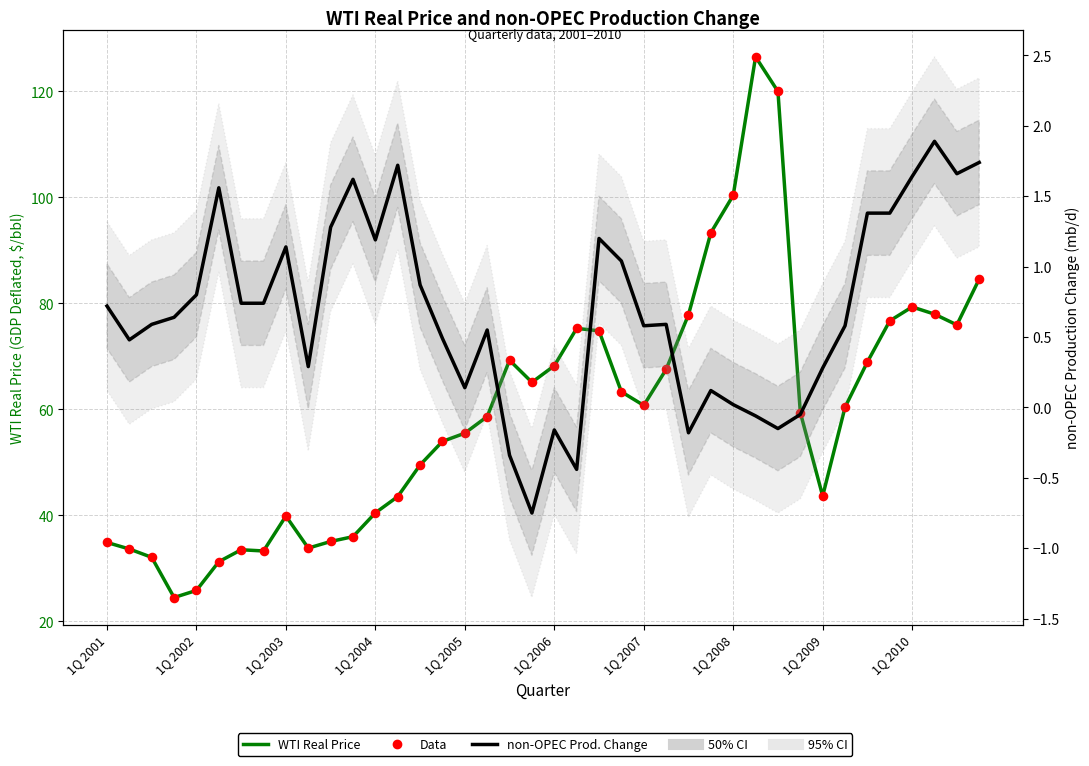

Which series has the largest total across all categories?

WTI Real Price (GDP Deflated)